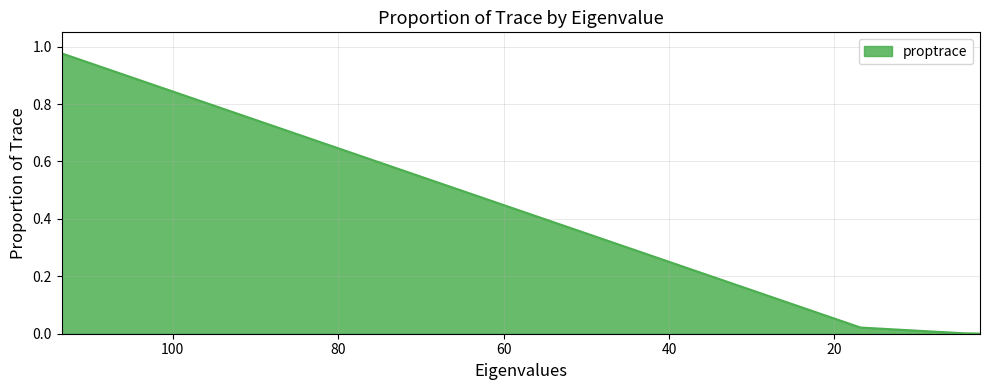

What is the difference between the maximum and minimum values?

1.0